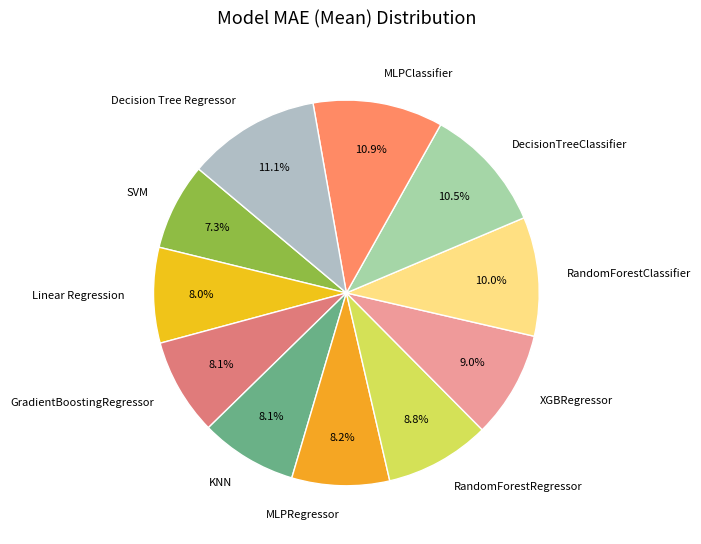

Is it true that SVM is 7% of the pie?

True